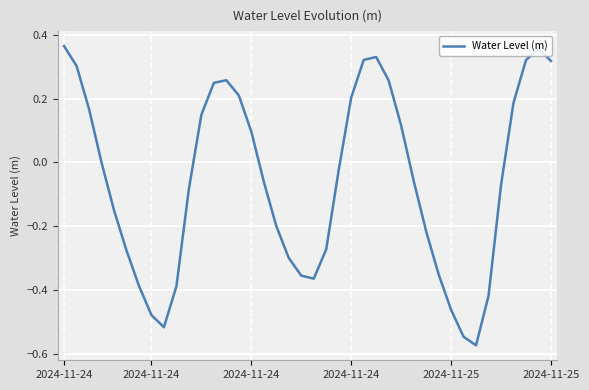

True or false: there are more than 2 points higher than both neighbors.

True